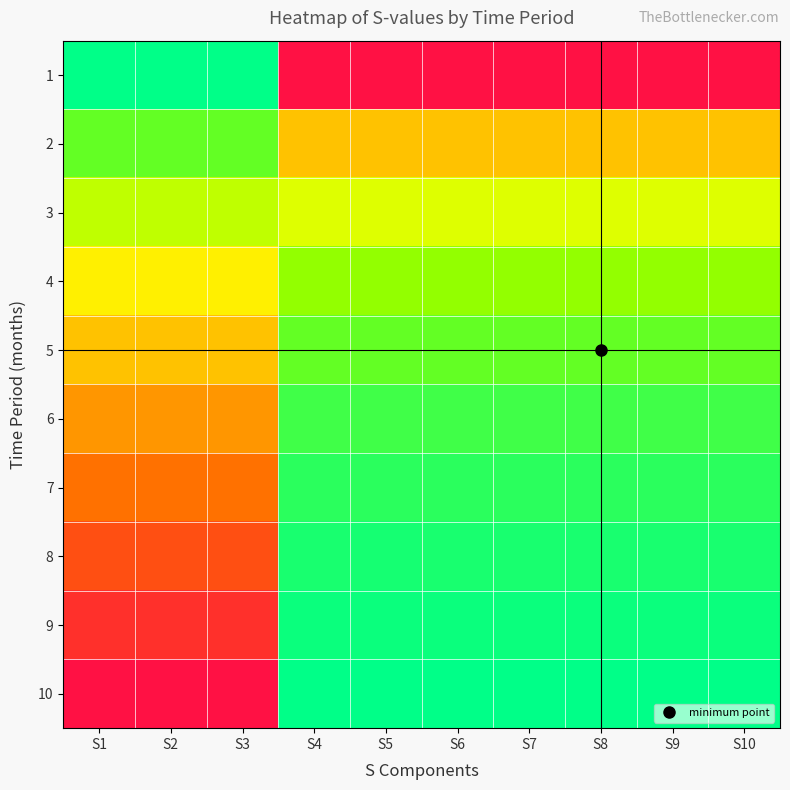

How many data points does each series have?

10